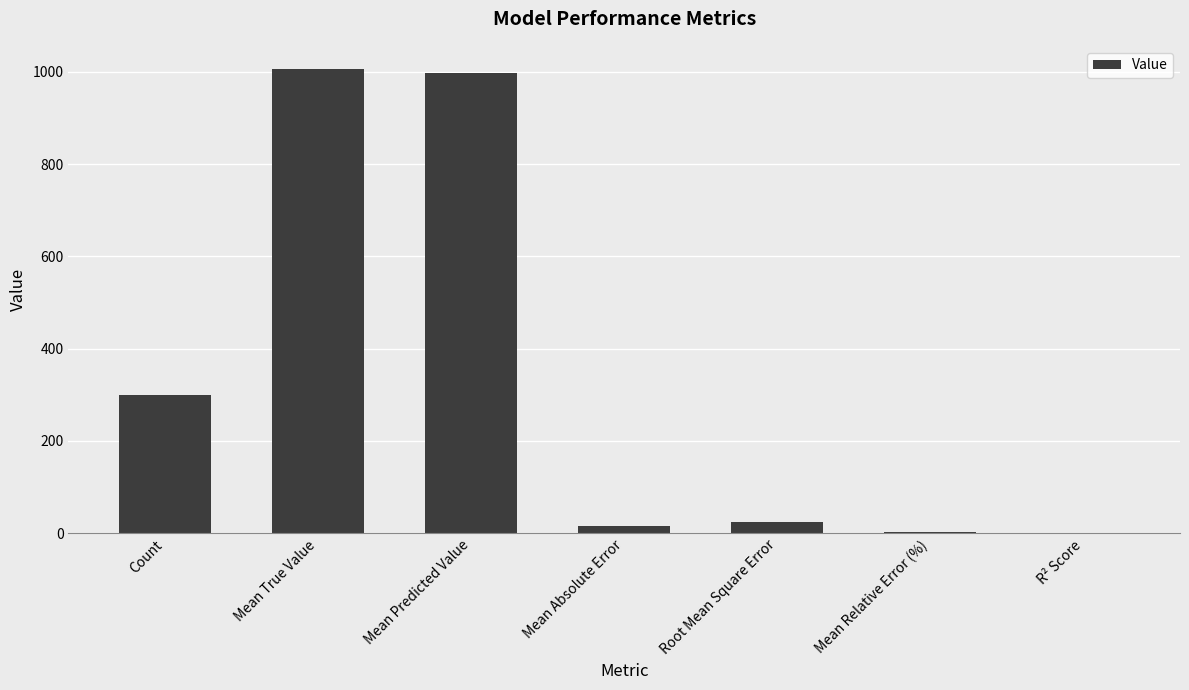

How many data points are above 24?

4